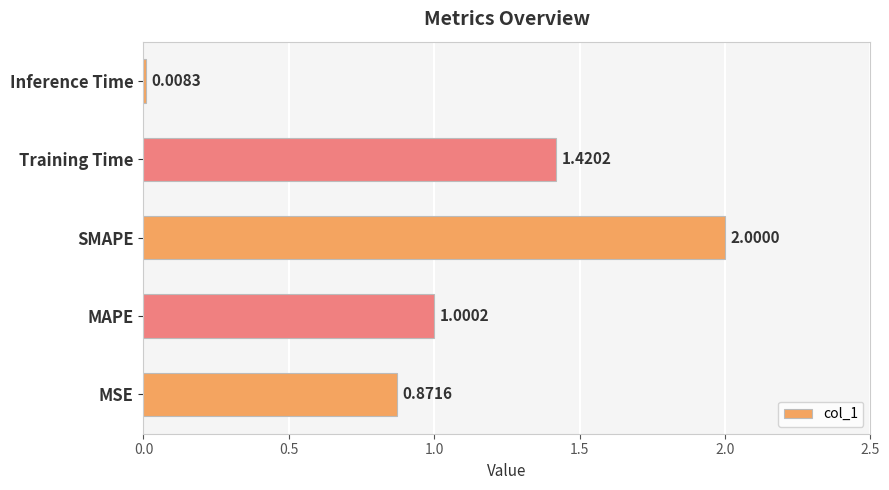

What is the change in value from MSE to Inference Time?

-0.9